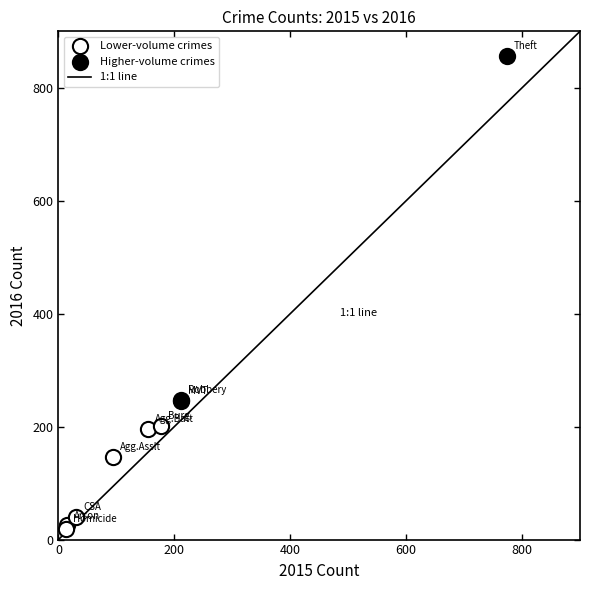

Which series contains the lowest Y value?

Lower-volume crimes